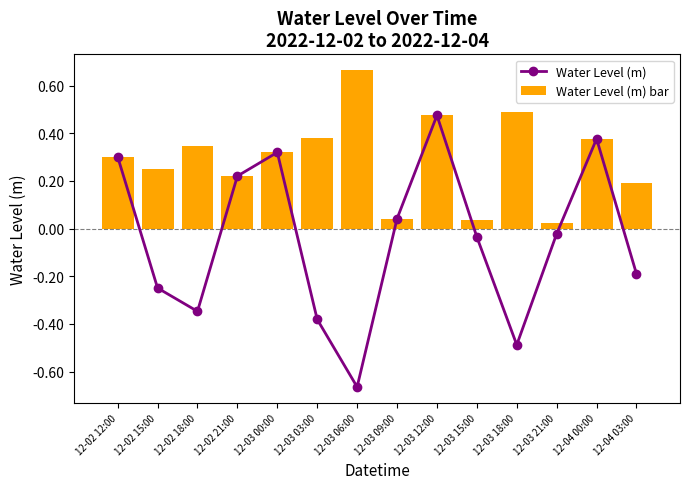

The value of Water Level (m) bar at 12-03 09:00 is 0.0. True or false?

False